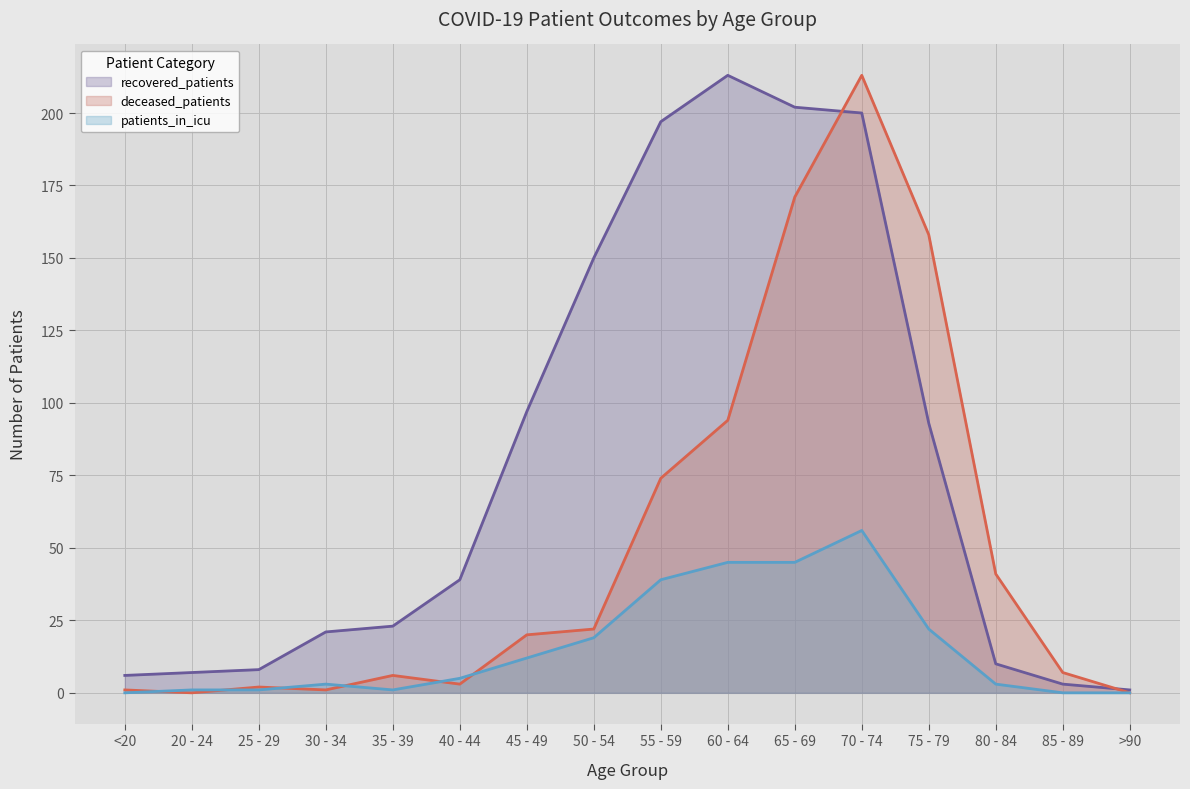

What is the value of the deceased_patients point at the 1st from the left?

1